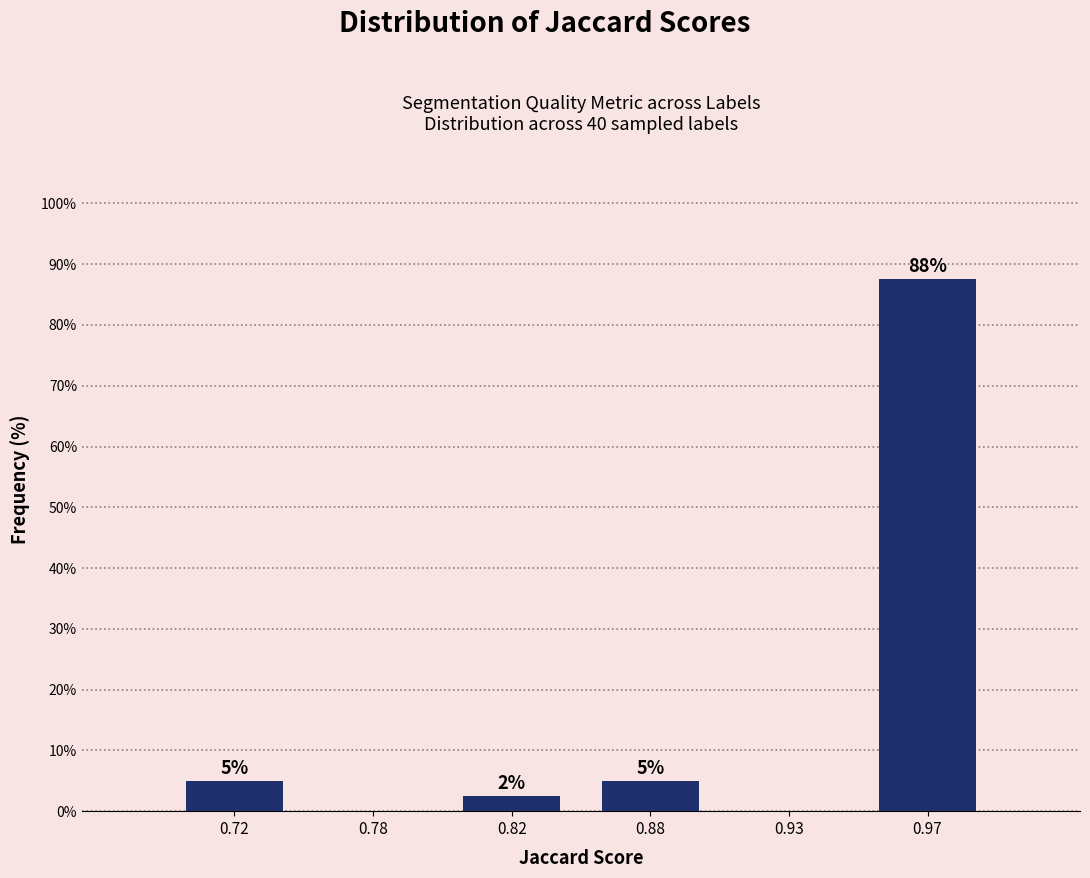

Is it true that the value at 0.82 is 2.5?

True